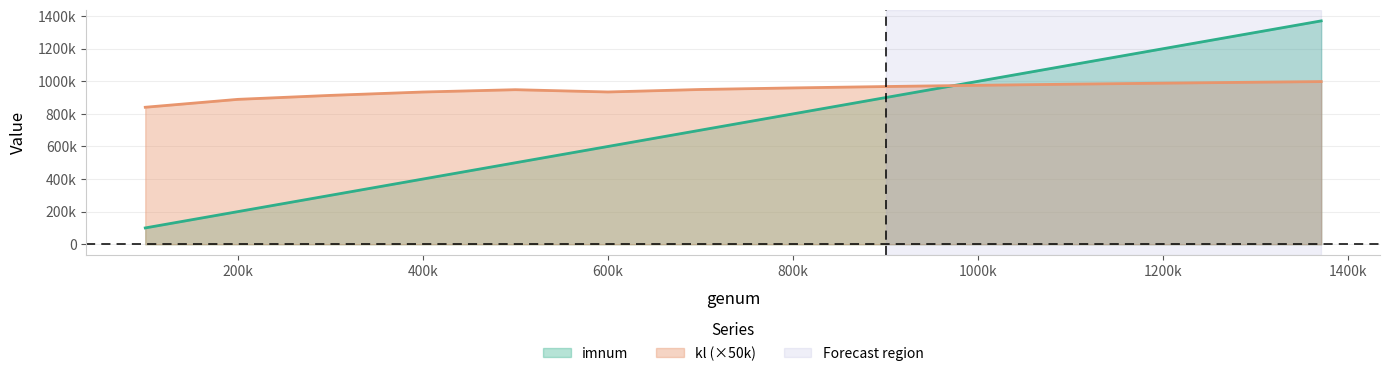

Does the chart display data point markers on the line(s)?

No